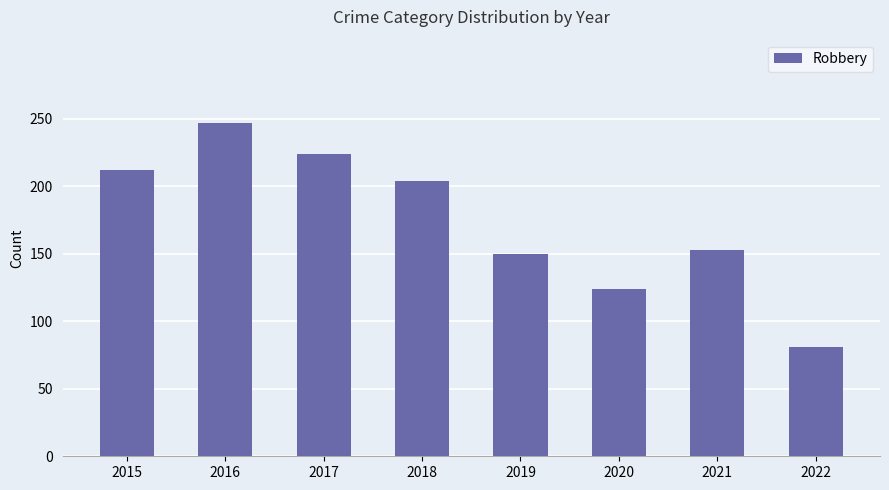

Reading left to right, transcribe all the data shown in this chart.

212	247	224	204	150	124	153	81